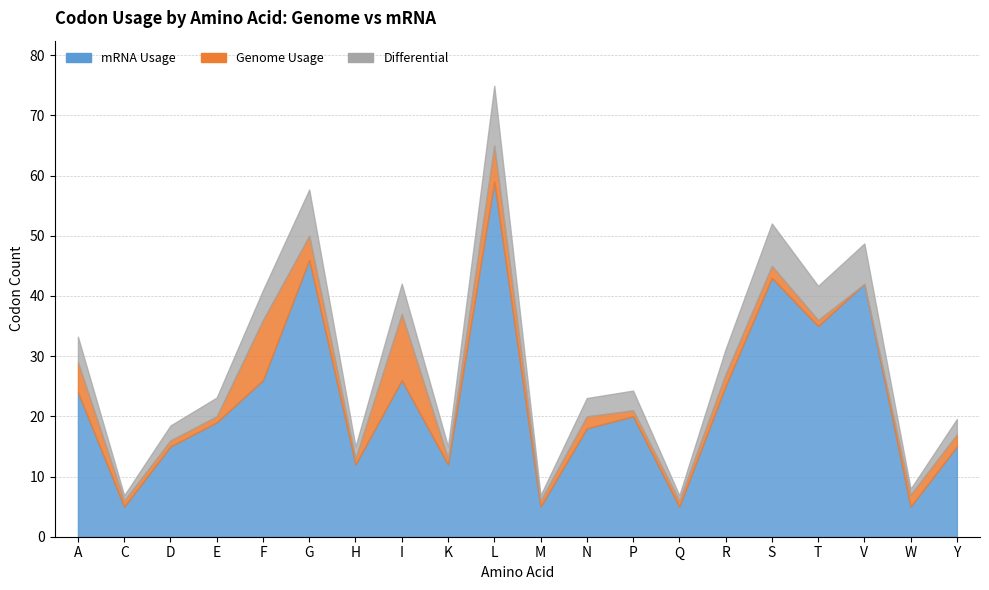

The value of Genome Usage at M is 3. True or false?

False